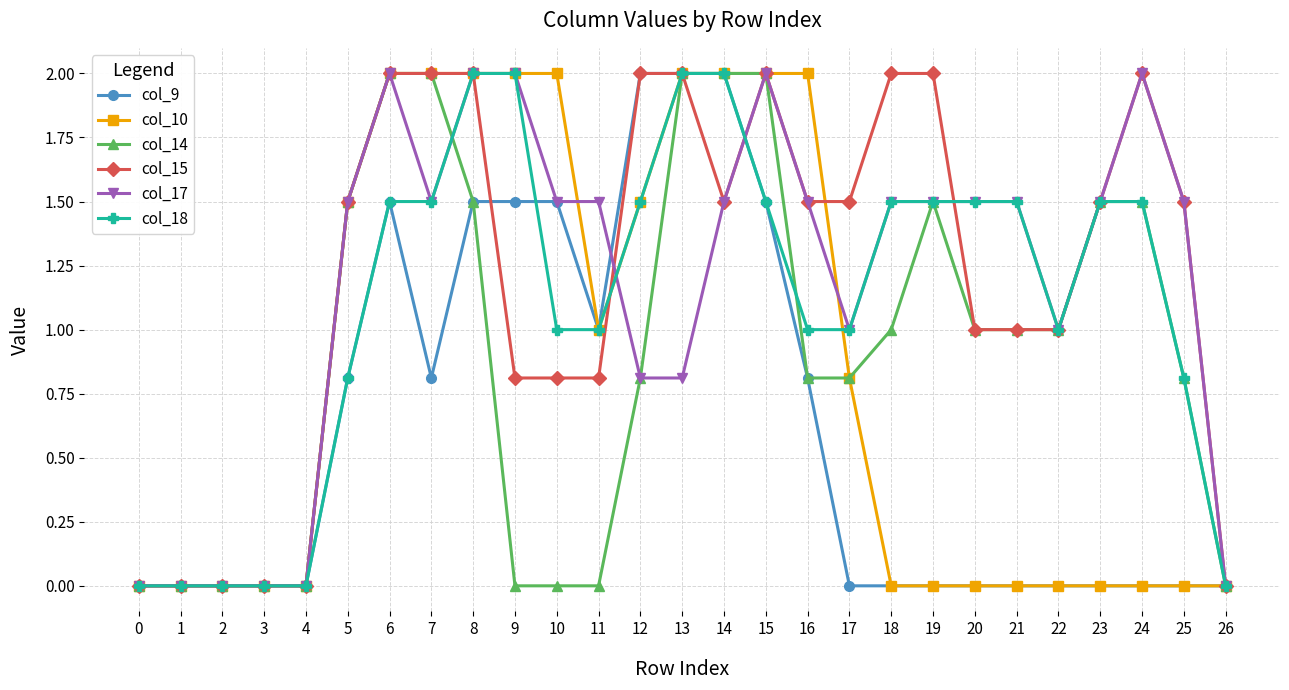

What is the average value of the col_17 series?

1.2